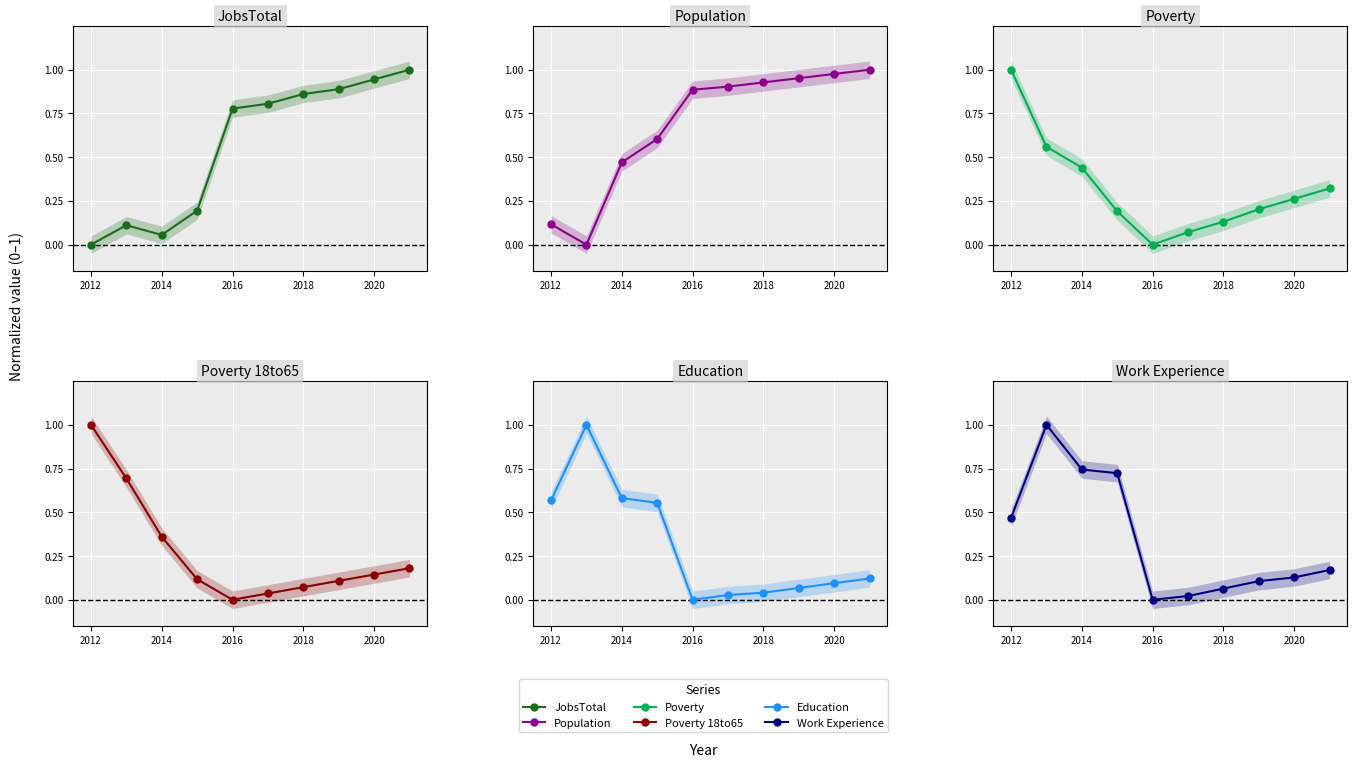

What is the sum of all Poverty values?

3.2